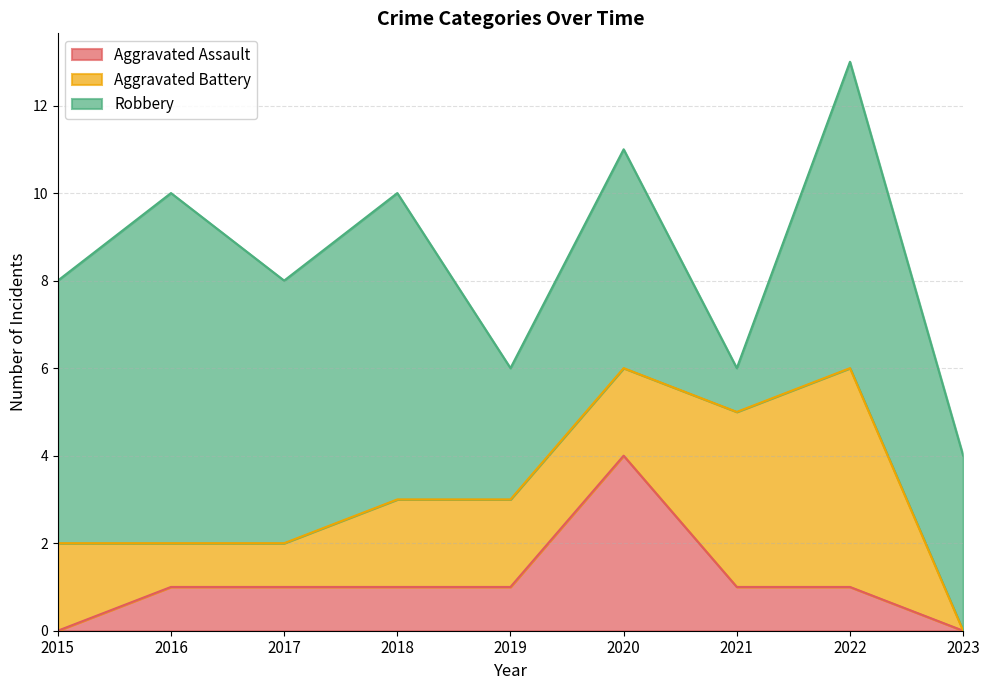

At which label is Aggravated Assault closest to 2?

2016